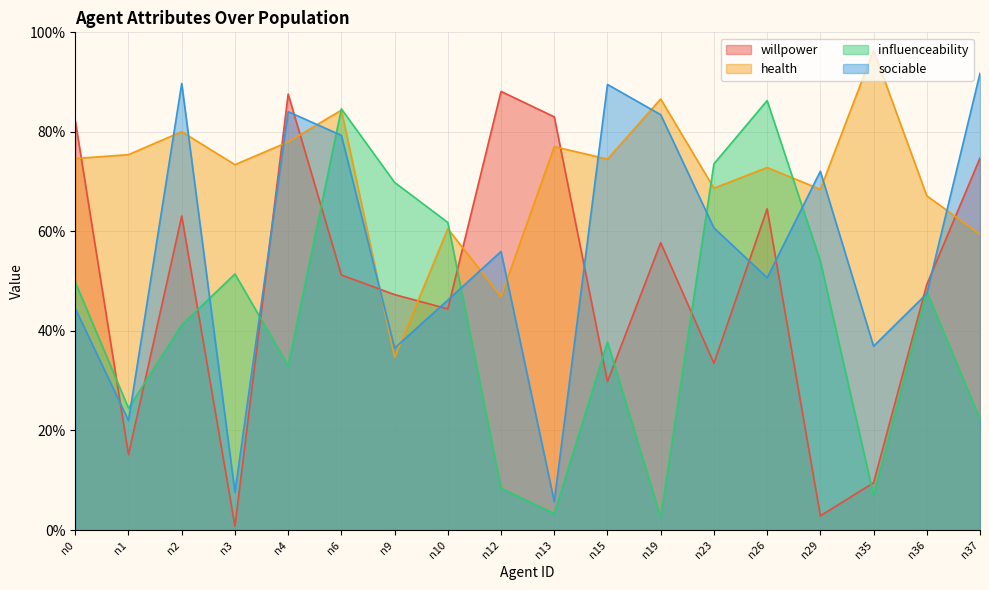

True or false: health has a value of 0.5 at n9.

False